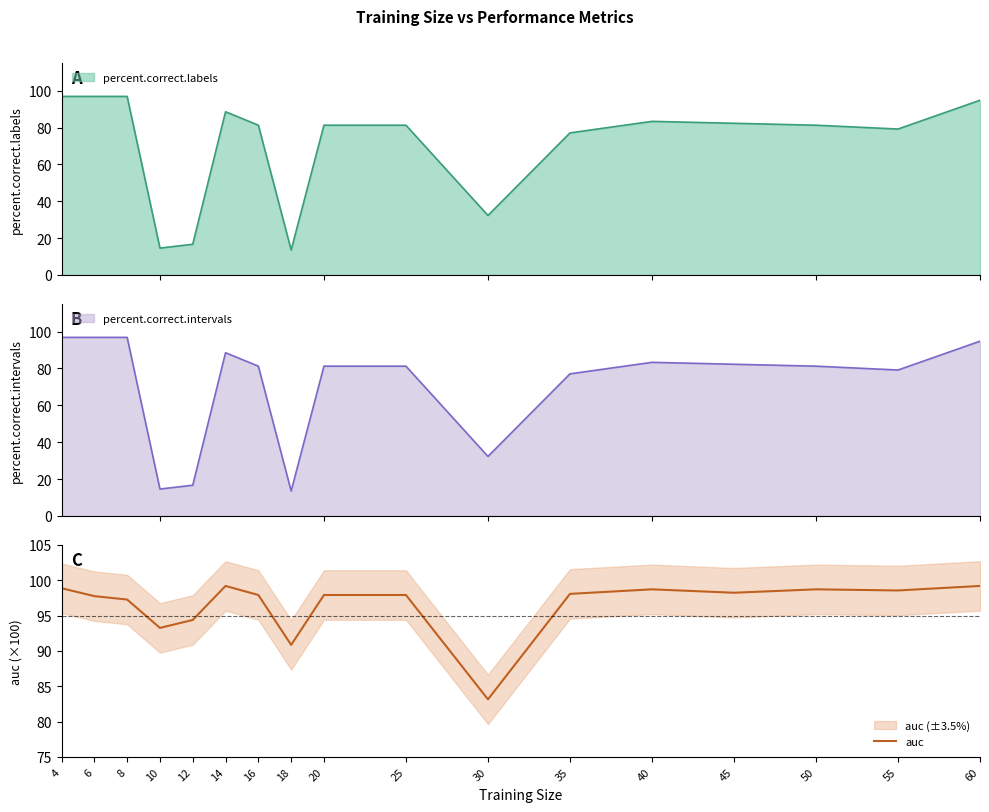

Which has a higher value, 45 or 30?

45